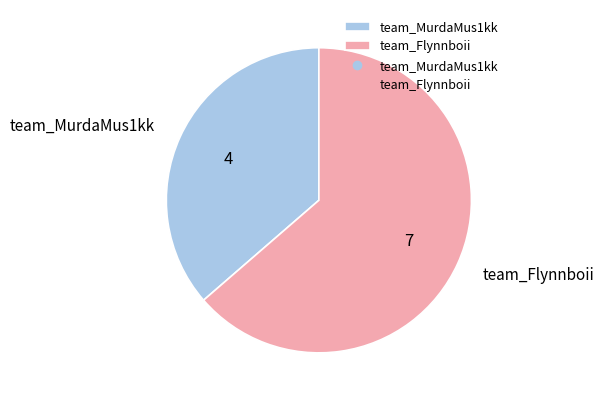

Combined, do team_Flynnboii and team_MurdaMus1kk account for over 50%?

Yes